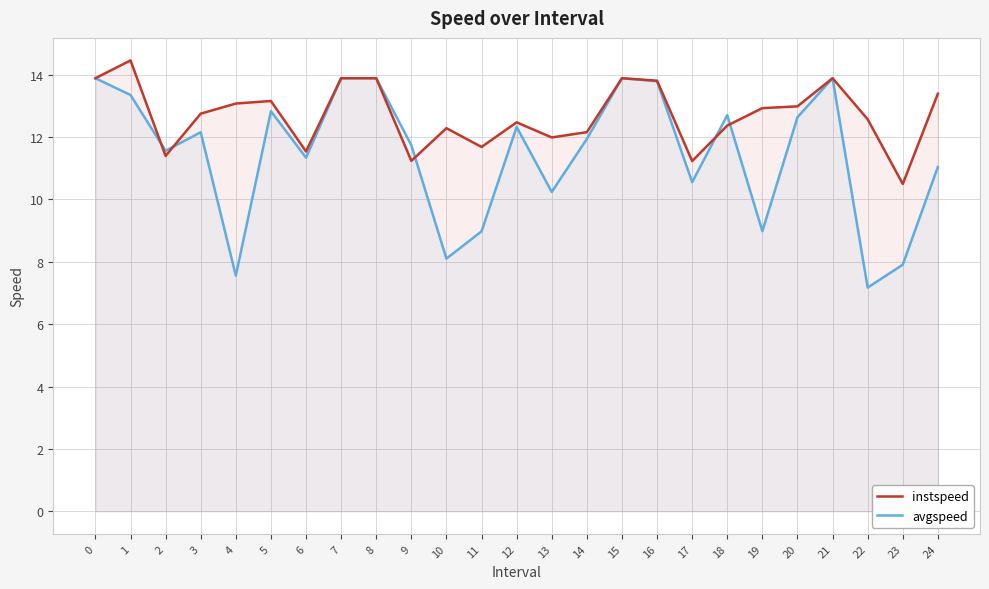

Which series has the largest total across all categories?

instspeed